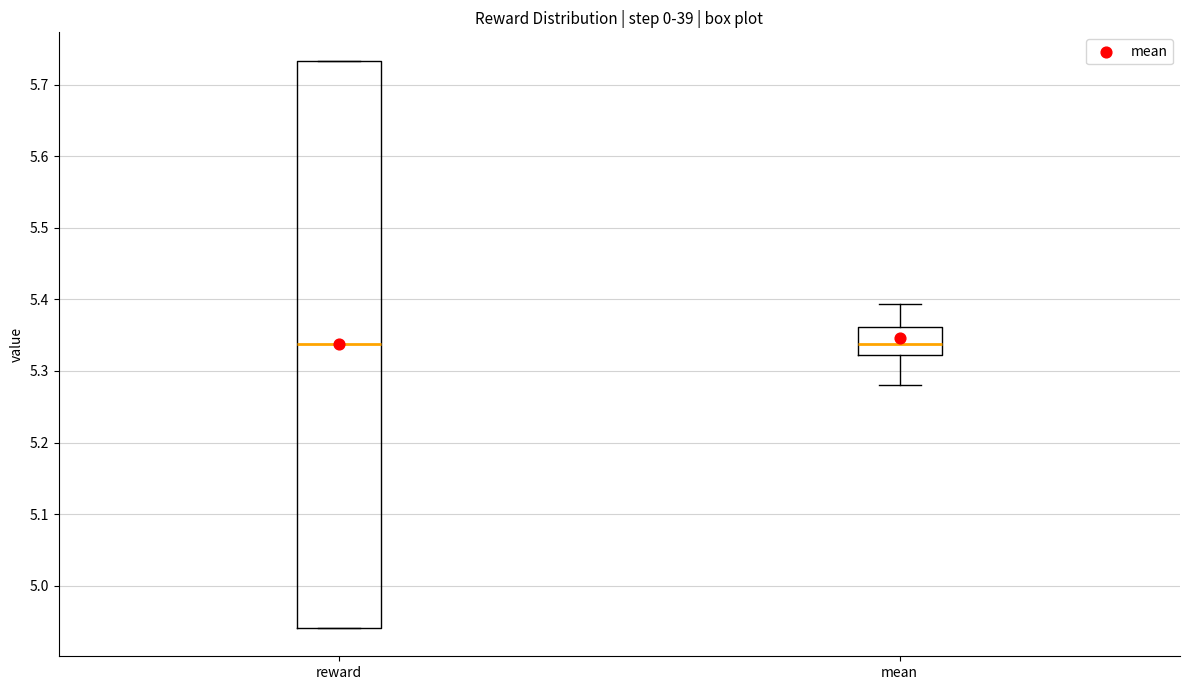

Where does the lower whisker of the box for mean end on the y-axis? The values are not printed on the chart, so give them approximately, as read against the axis.

5.28